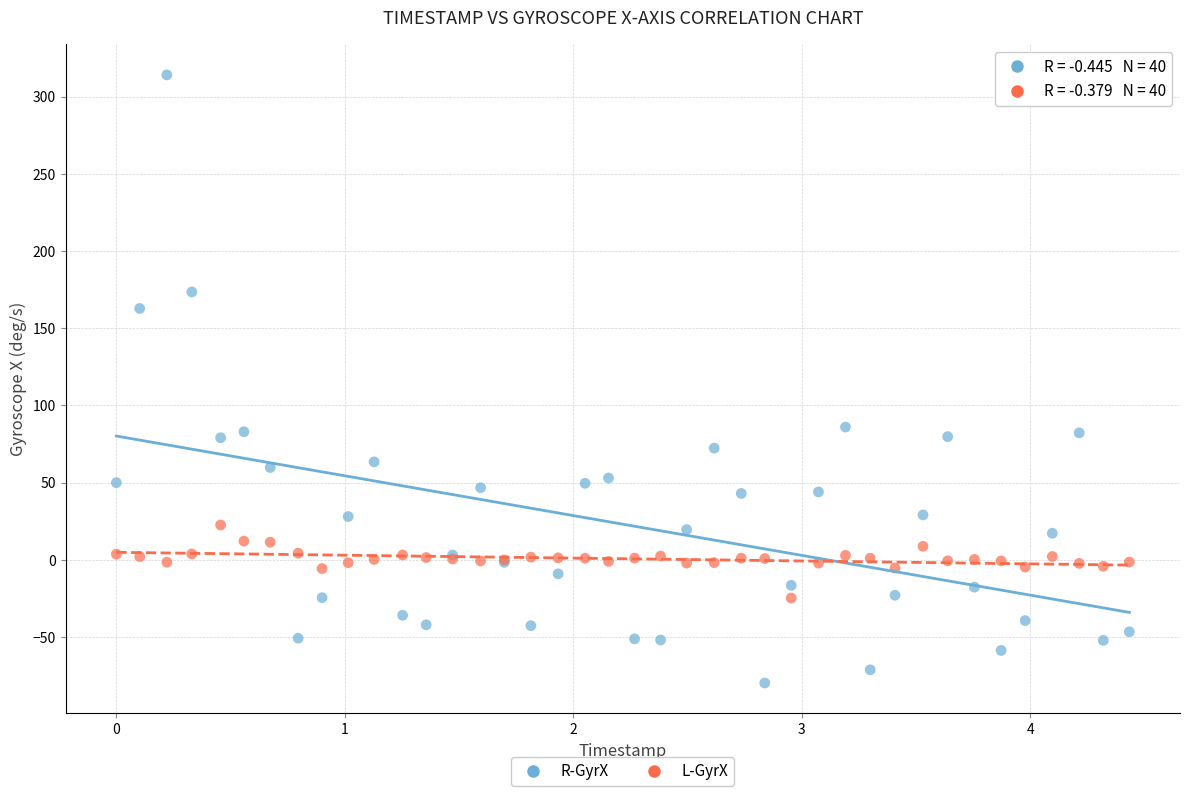

Which series contains the highest Y value?

R-GyrX